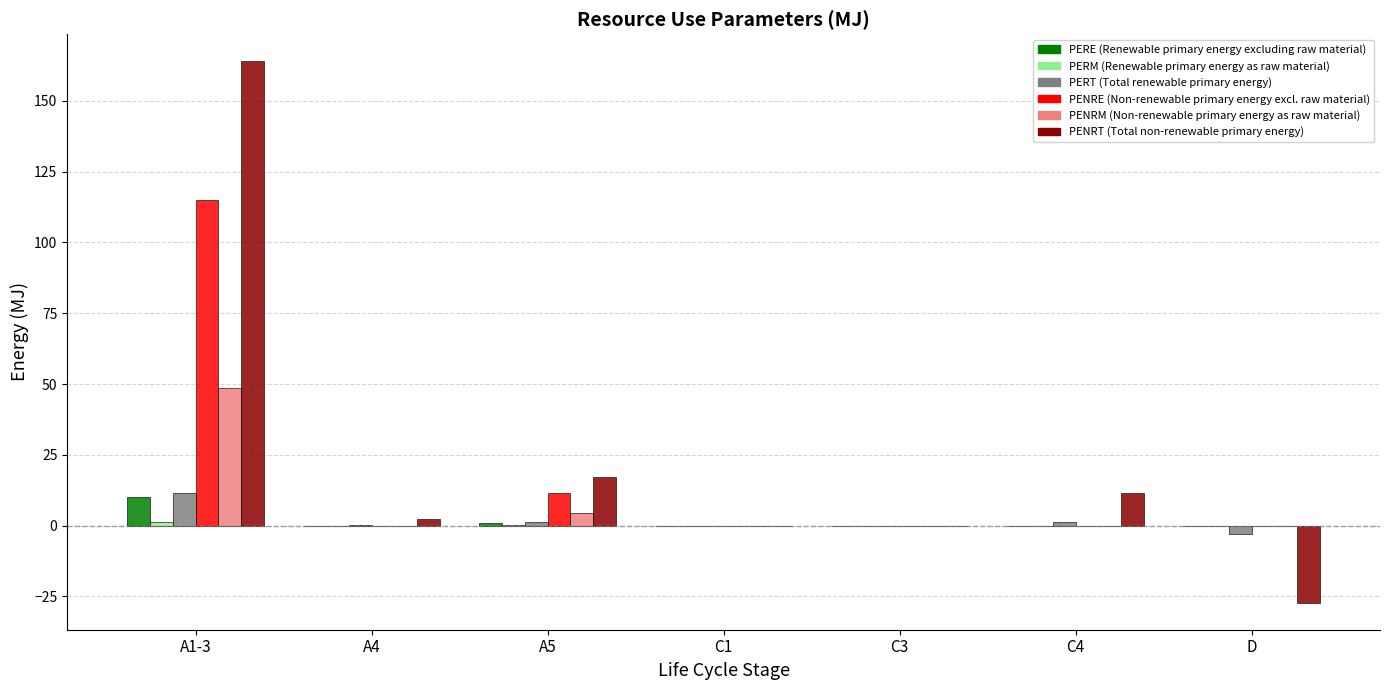

At which category is the sum across all series the highest?

A1-3